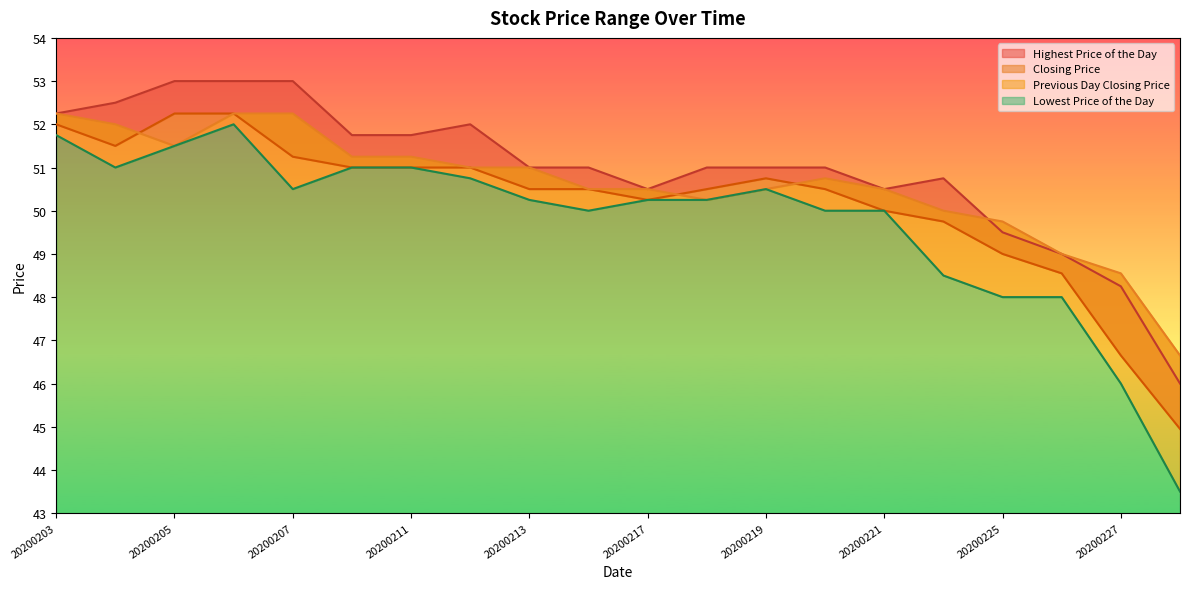

The value of Previous Day Closing Price at 20200204 is 11.7. True or false?

False